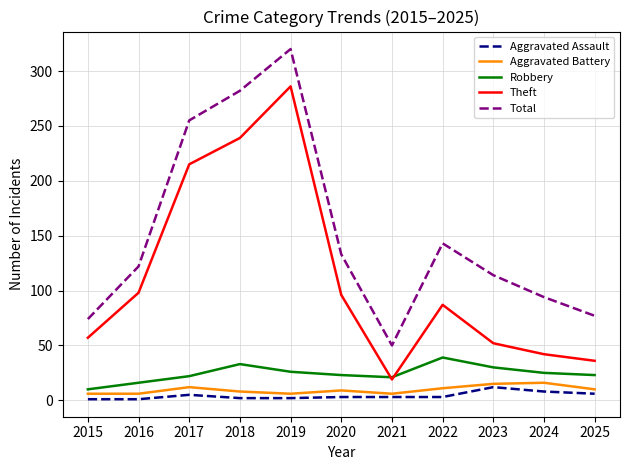

How many lines are shown in the chart?

5